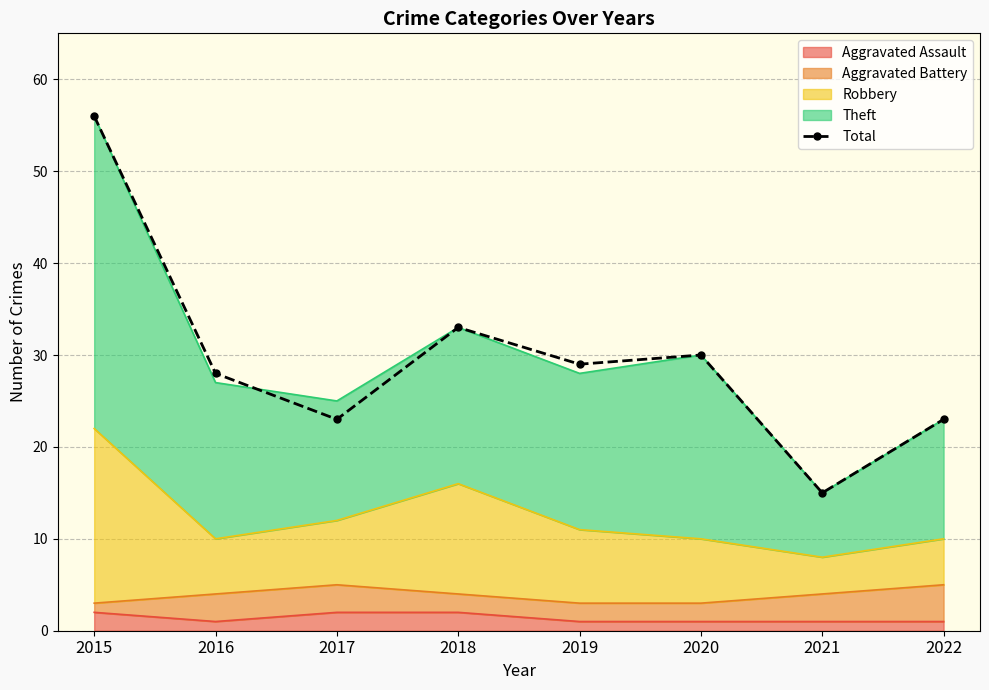

What is the value of the 1st point from the left?

56